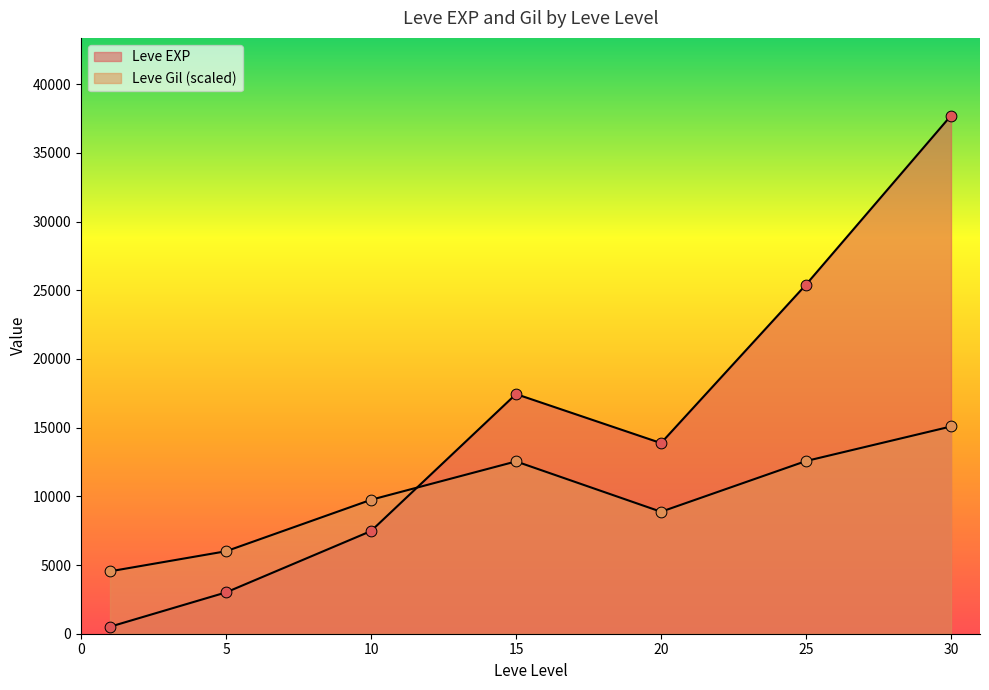

At which category is the sum across all series the highest?

30